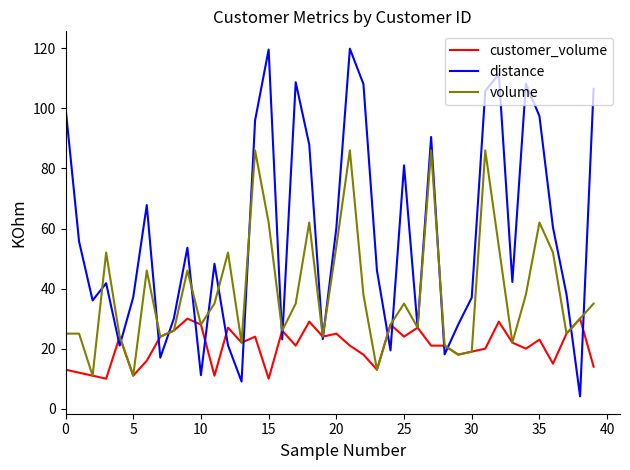

What is the minimum value shown in the chart?

4.1